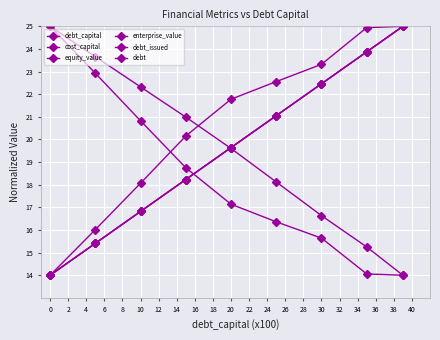

True or false: debt and debt_capital cross at least once.

False